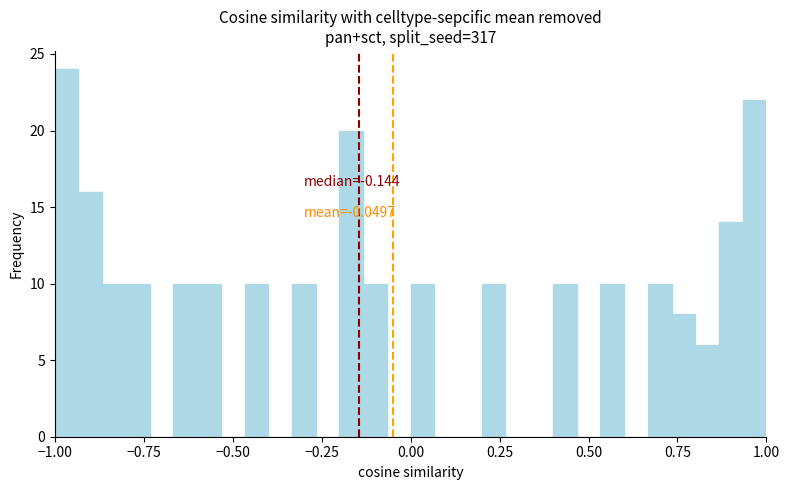

Read against the x-axis, roughly where is the centre of the tallest bar?

-0.95